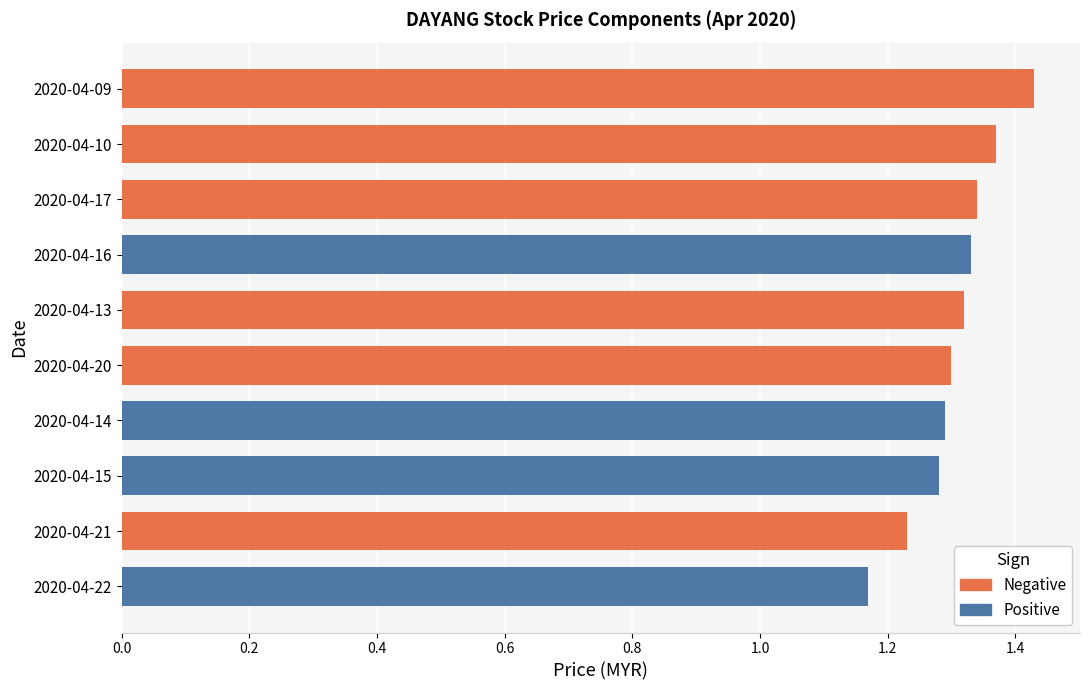

Are the bars horizontal?

Yes